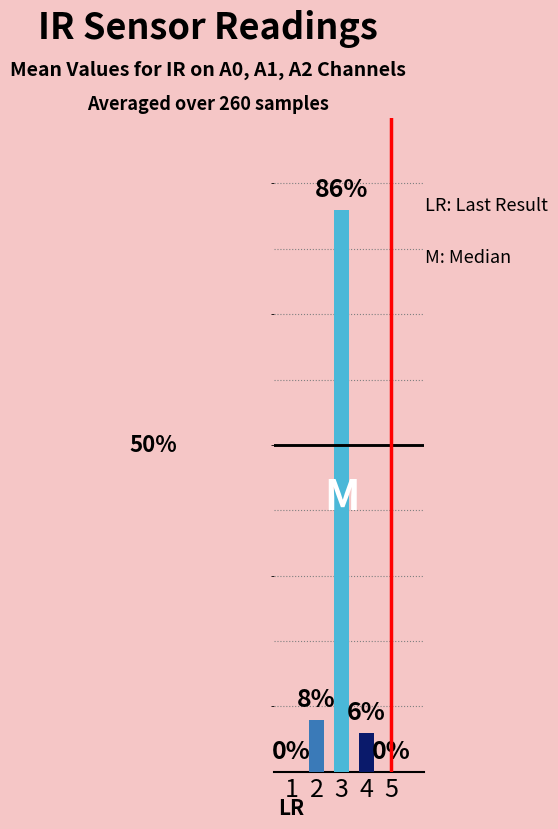

Where is the data nearest to the value 0?

1